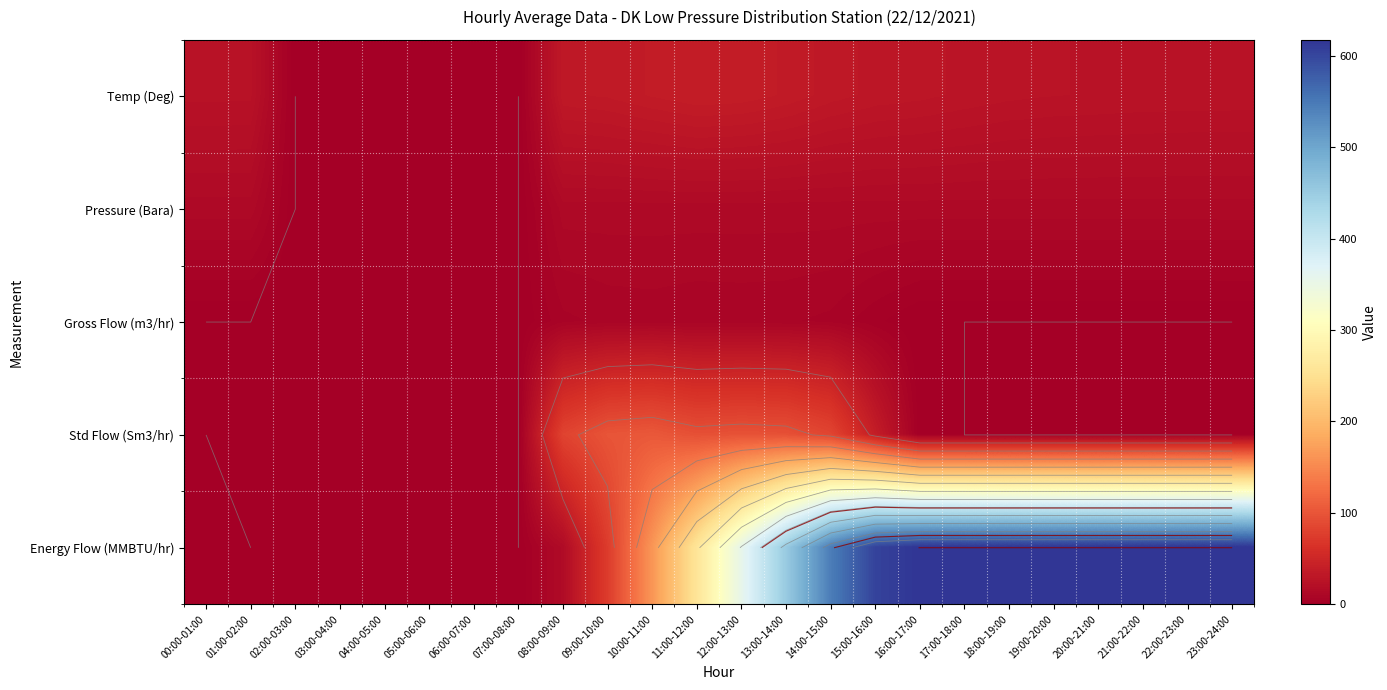

List the series in order of their peak value, highest first.

Energy Flow (MMBTU/hr), Std Flow (Sm3/hr), Temp (Deg), Pressure (Bara), Gross Flow (m3/hr)